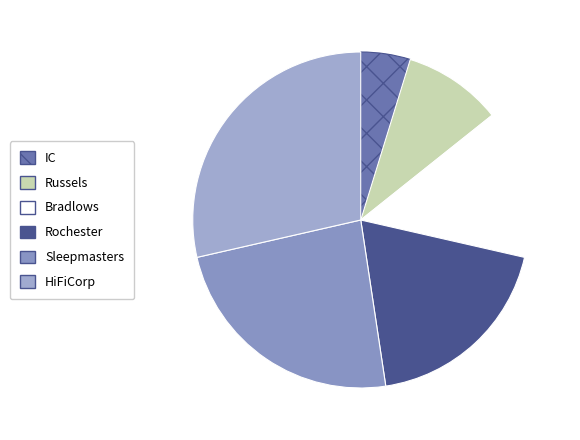

Is the sum of IC and Sleepmasters greater than half?

No